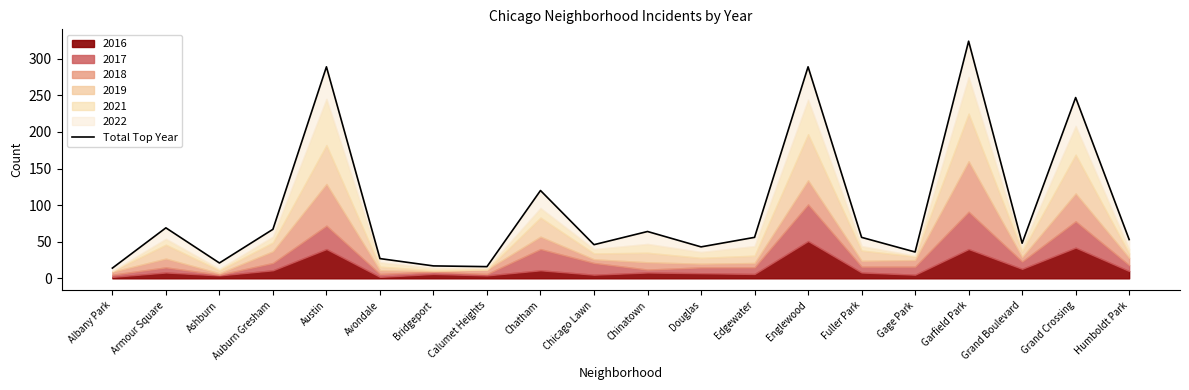

Reading left to right, extract all data points from this chart.

14	69	21	67	289	27	17	16	120	46	64	43	56	289	56	36	324	48	247	53